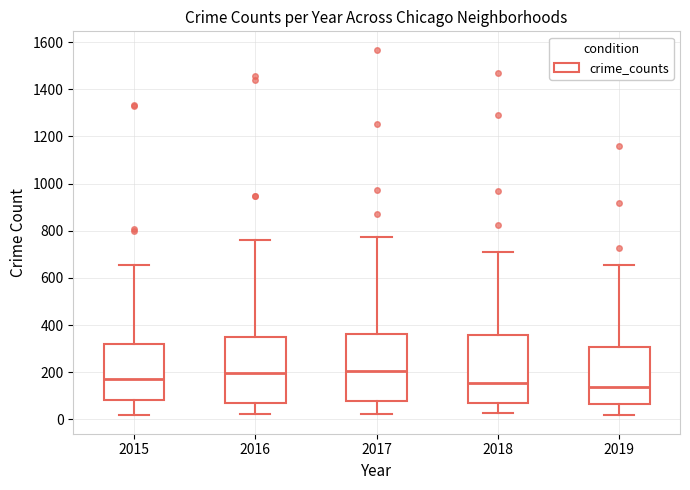

Reading left to right, transcribe this box plot: for each box, give where its median line is, the range the box spans, and where its two whiskers end, as read against the y-axis. The values are not printed on the chart, so give them approximately, as read against the axis.

2015: median 180, box 80 to 320, whiskers 20 to 660
2016: median 200, box 80 to 340, whiskers 20 to 760
2017: median 200, box 80 to 360, whiskers 20 to 780
2018: median 160, box 80 to 360, whiskers 20 to 720
2019: median 140, box 60 to 300, whiskers 20 to 660